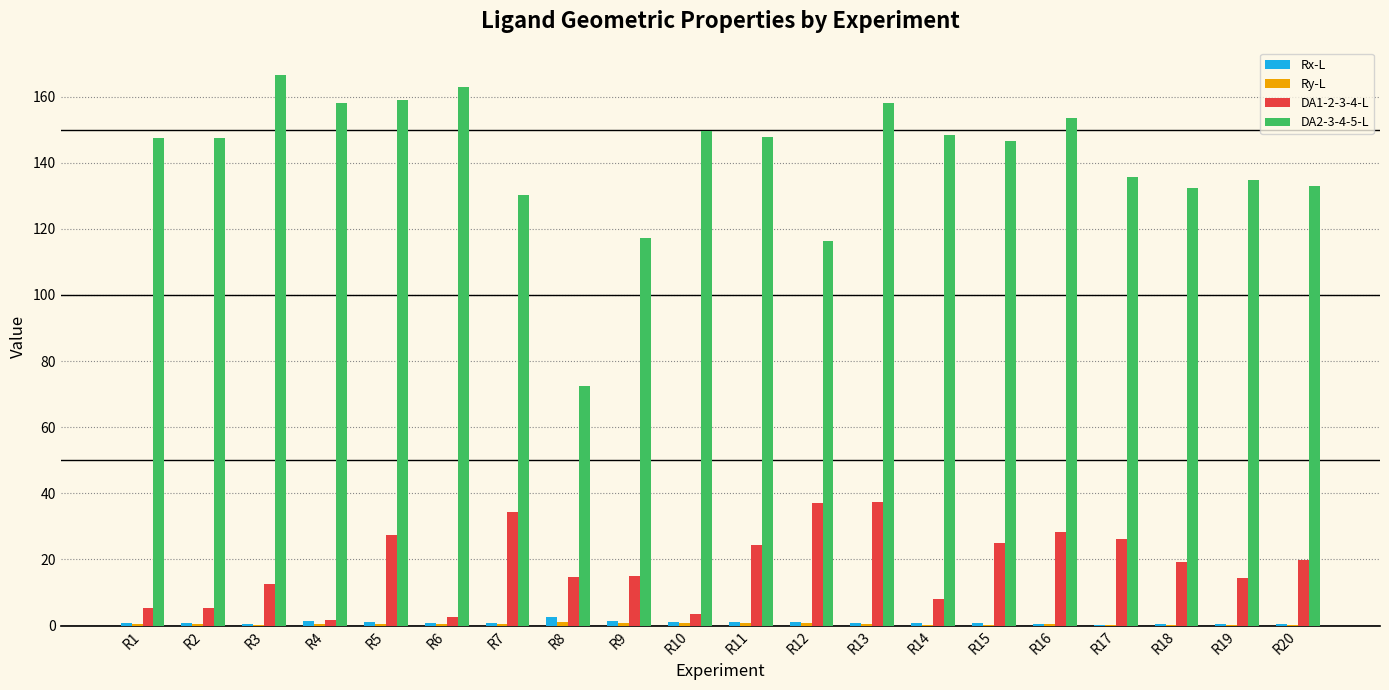

What is the greatest value displayed?

166.6